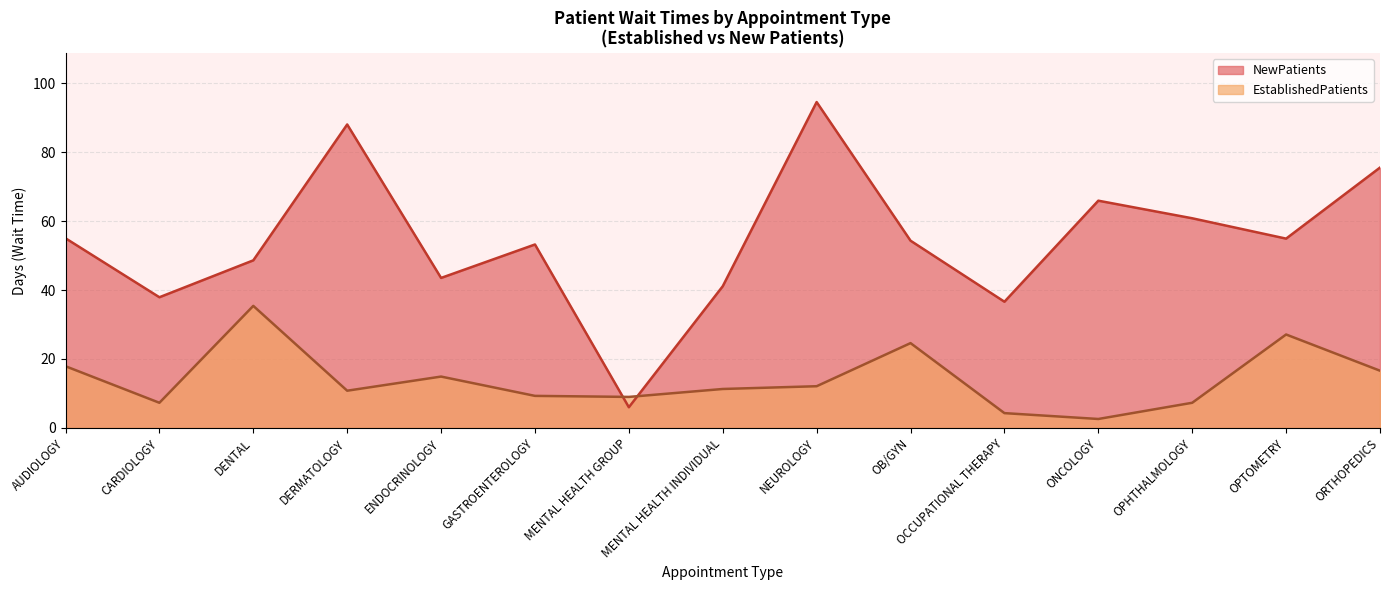

What are all the series names shown in the legend?

NewPatients, EstablishedPatients